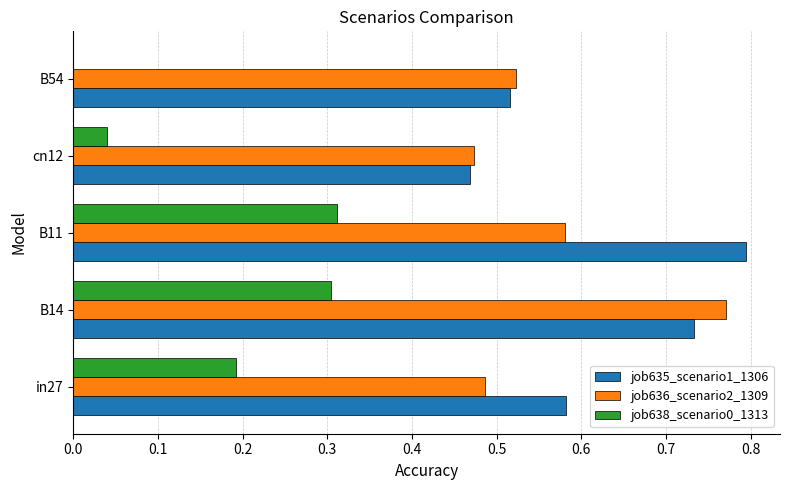

Which series changed the most between B14 and B11?

job636_scenario2_1309